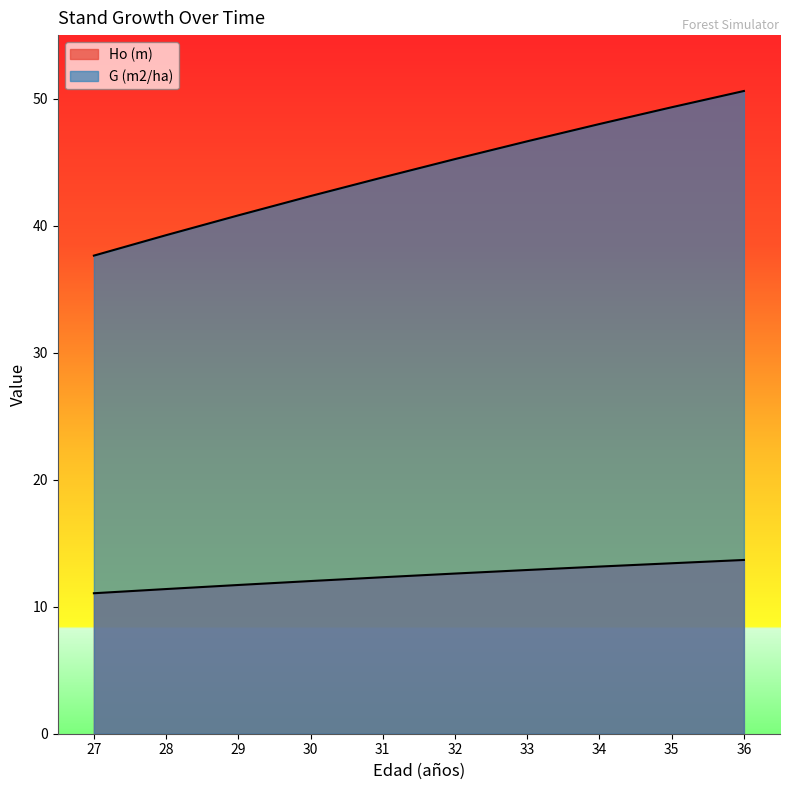

What is the total value across all series at 28?

50.6